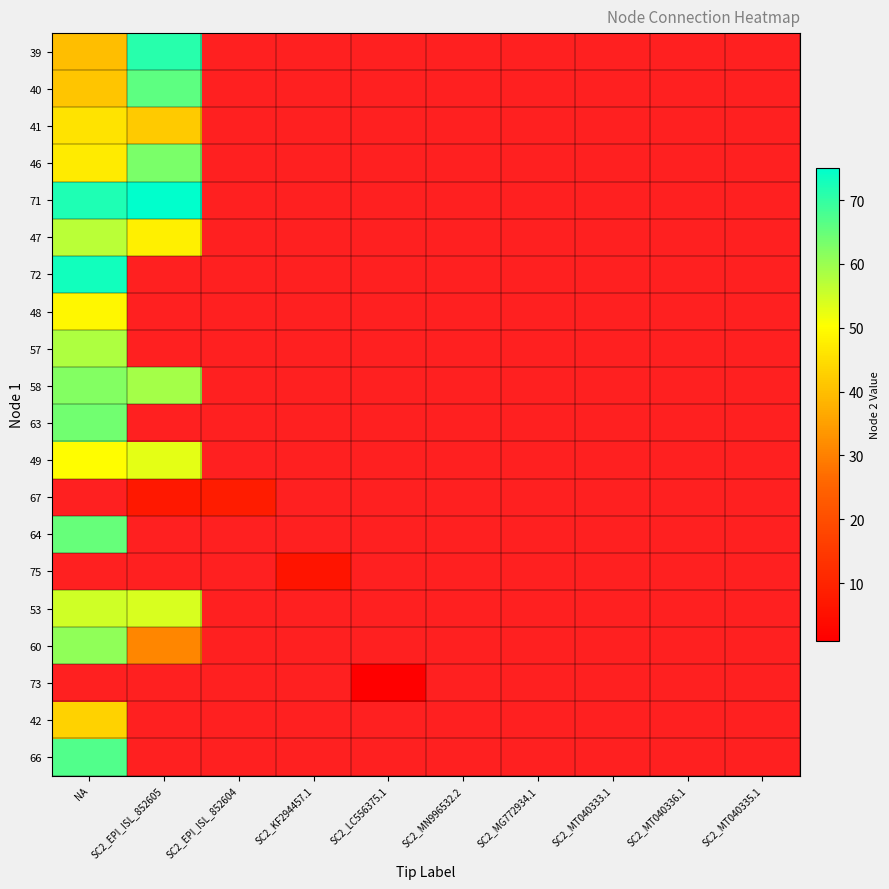

What is the difference between the maximum and minimum values in the 53 series?

1.0